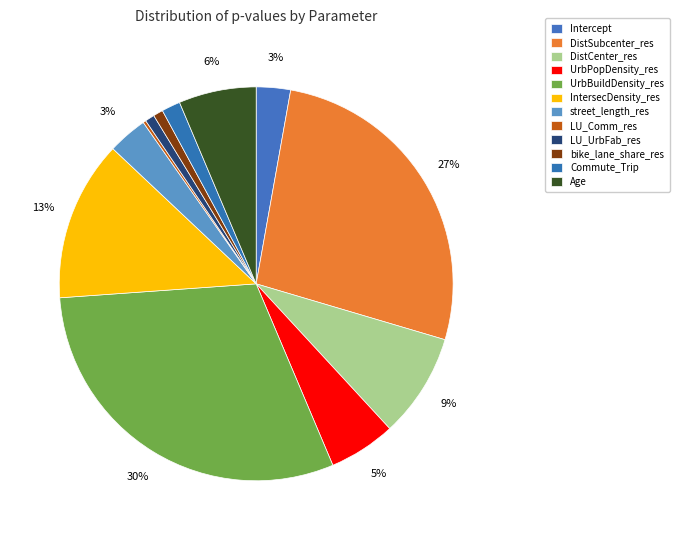

Does any single category account for the majority?

No